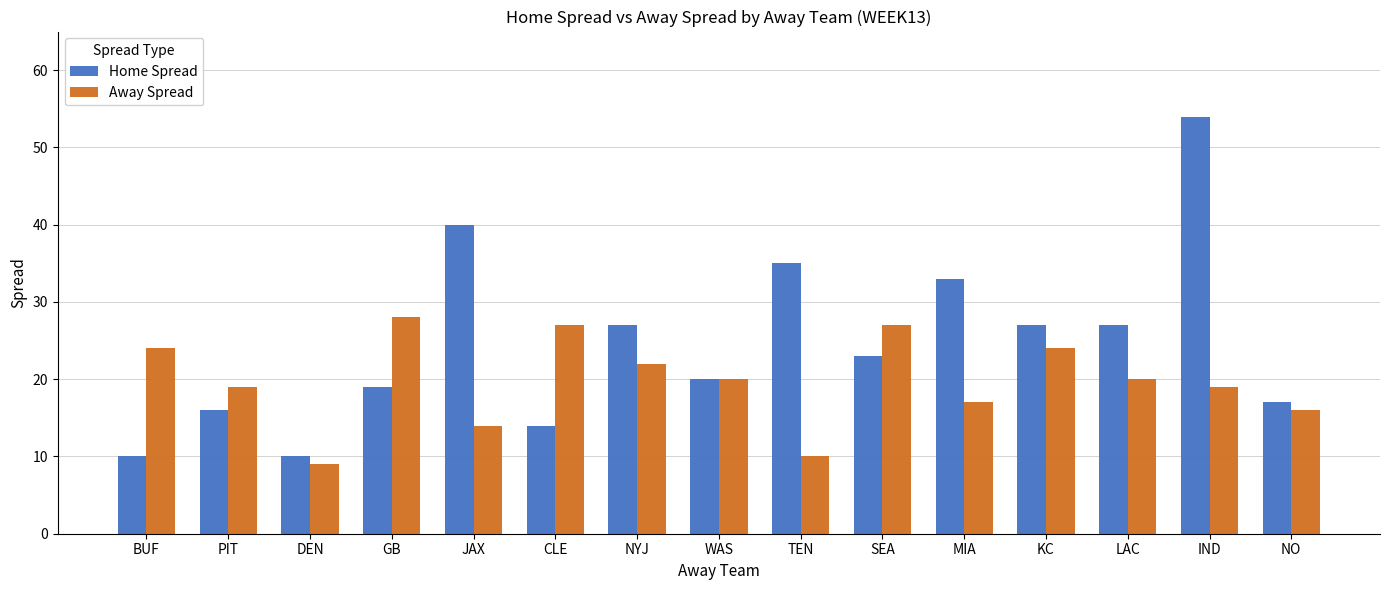

What is the value of the Home Spread bar at the 4th from the left?

19